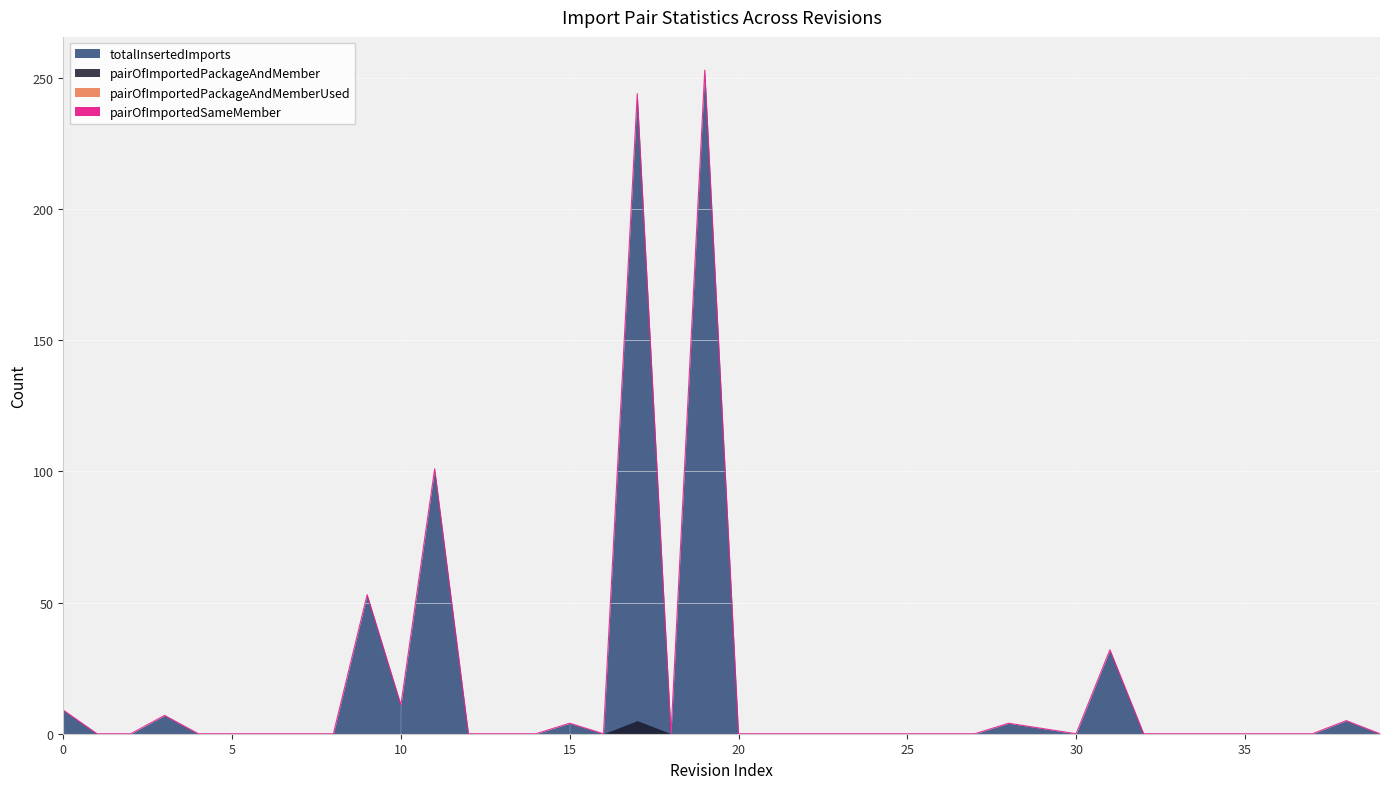

Is the value of pairOfImportedPackageAndMemberUsed at 5 greater than the value of pairOfImportedSameMember at 15?

No